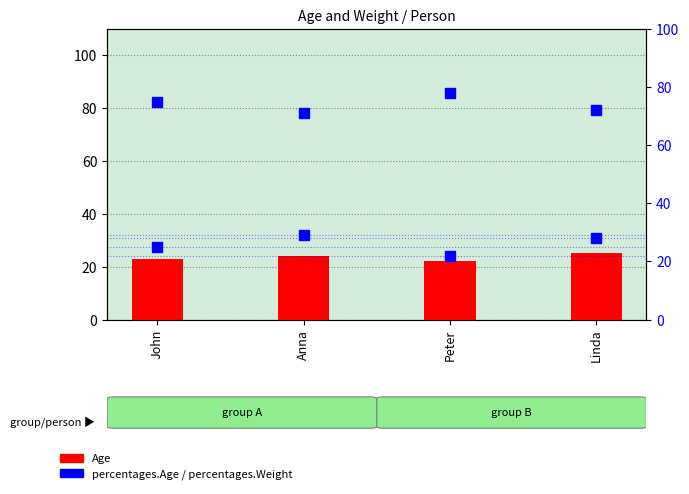

Is the value of percentages.Age at Linda greater than the value of percentages.Weight at Linda?

No